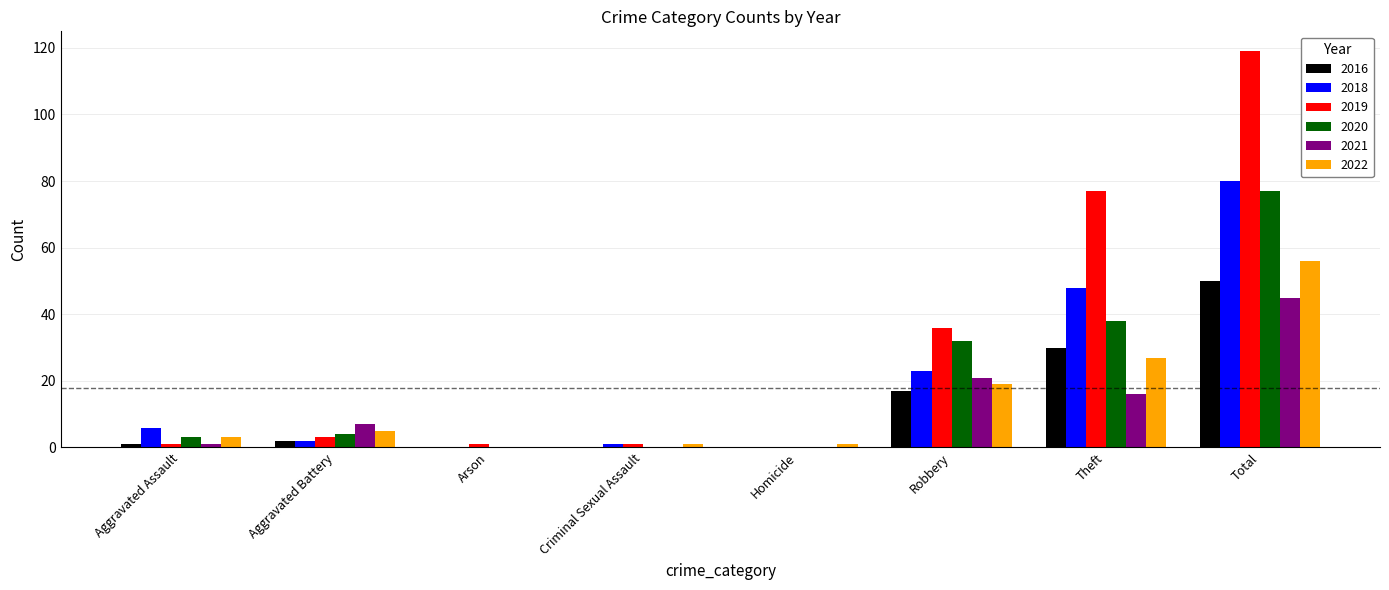

Reading left to right, extract all data points from this chart.

2016: 1	2	0	0	0	17	30	50
2018: 6	2	0	1	0	23	48	80
2019: 1	3	1	1	0	36	77	119
2020: 3	4	0	0	0	32	38	77
2021: 1	7	0	0	0	21	16	45
2022: 3	5	0	1	1	19	27	56